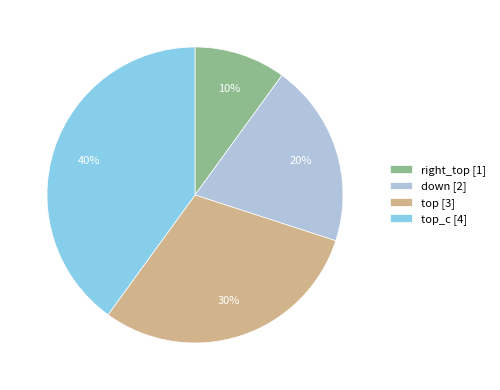

Which slice is the smallest?

right_top [1]